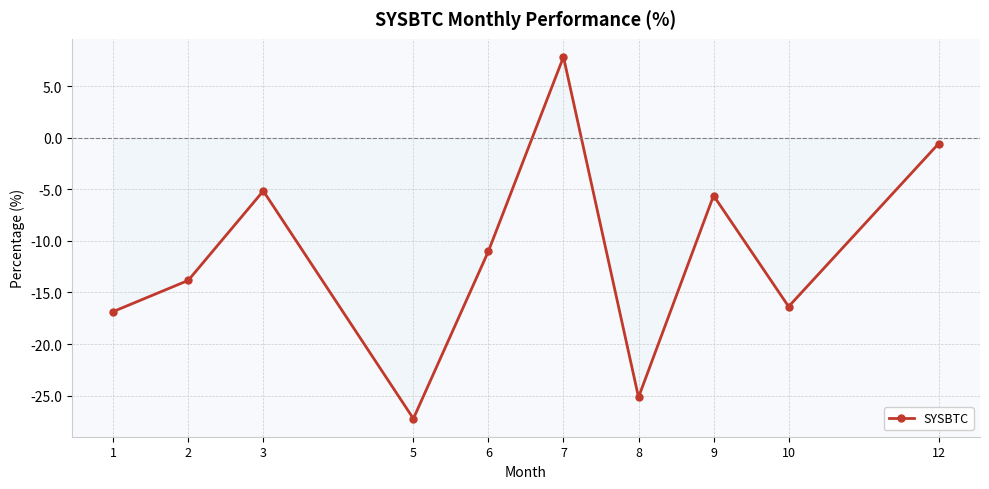

Is this an area chart (filled region under the line)?

No